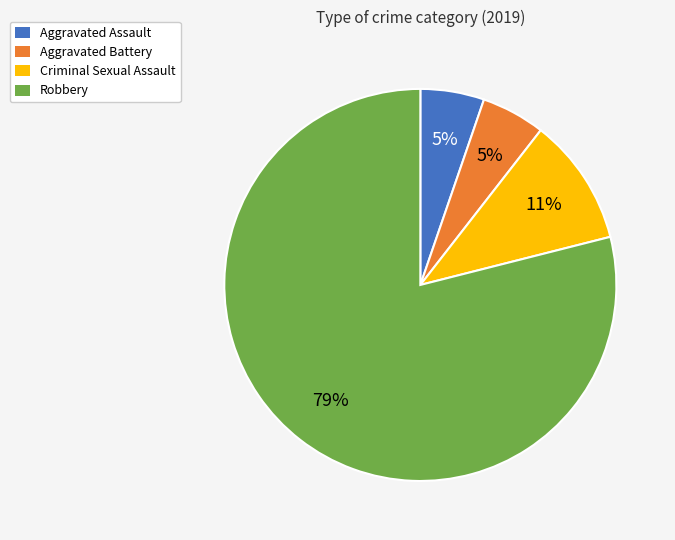

To the nearest percent, what is the average slice percentage?

25%